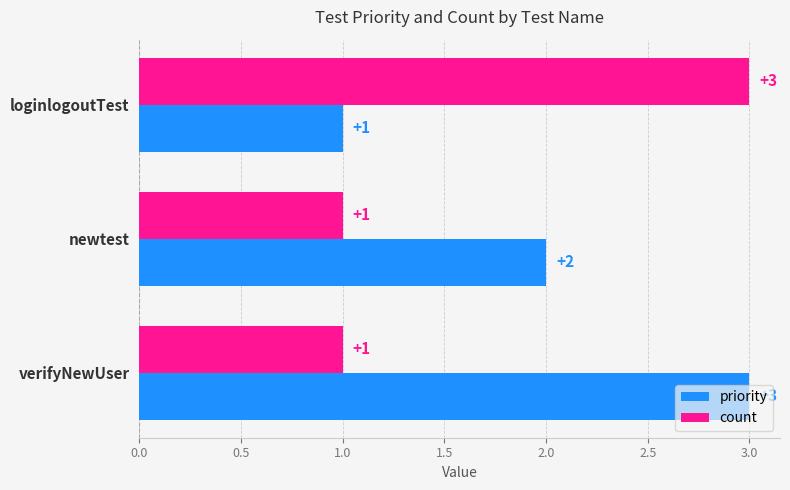

What is the sum of all priority values?

6